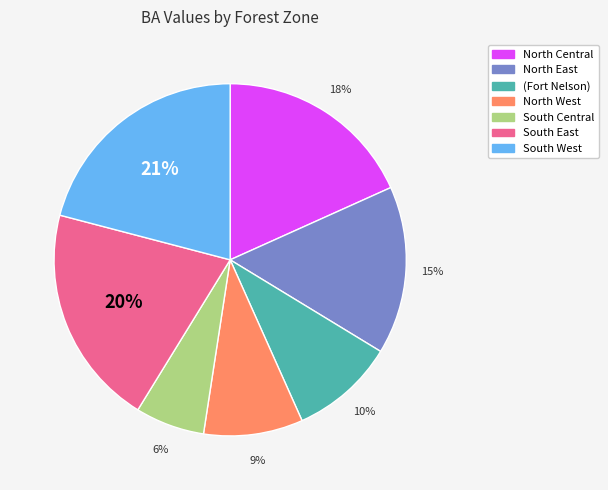

The South West slice represents 21% of the pie. True or false?

True